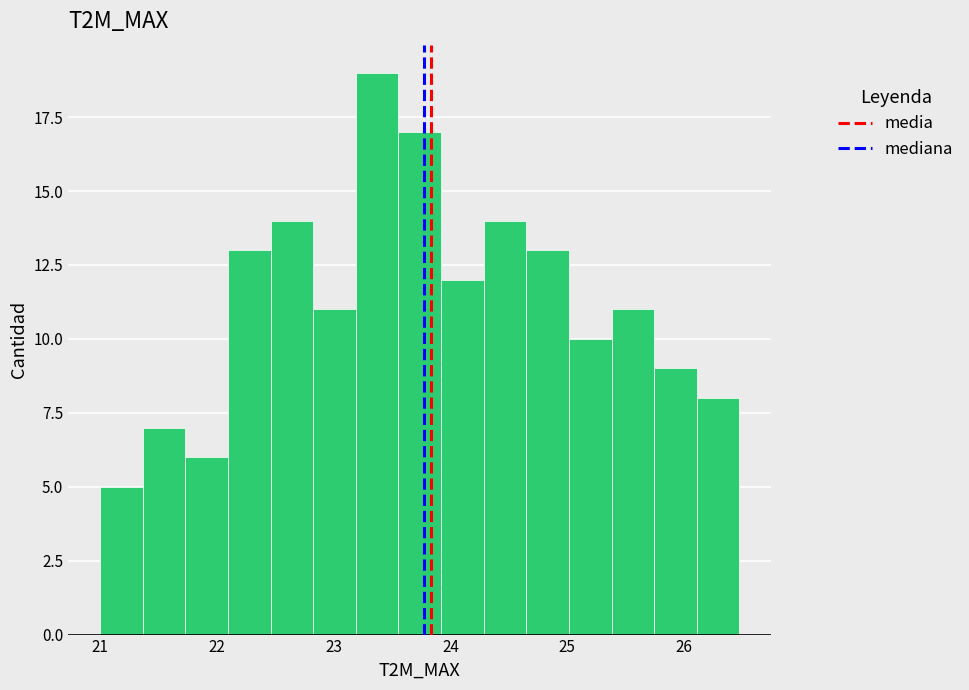

Read against the x-axis, roughly where is the centre of the tallest bar?

23.4